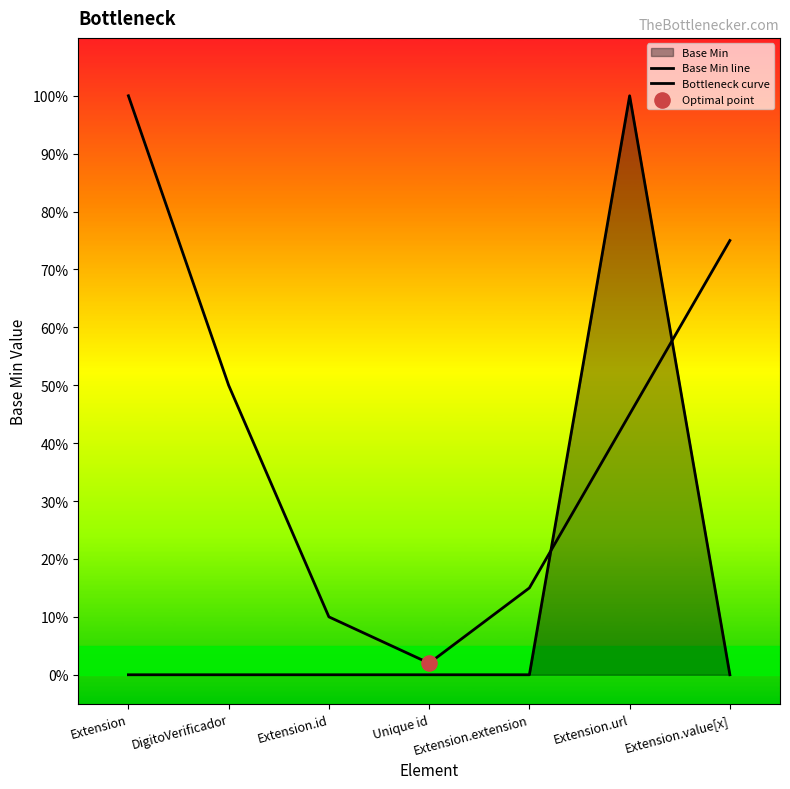

At which category is the sum across all series the highest?

Extension.url